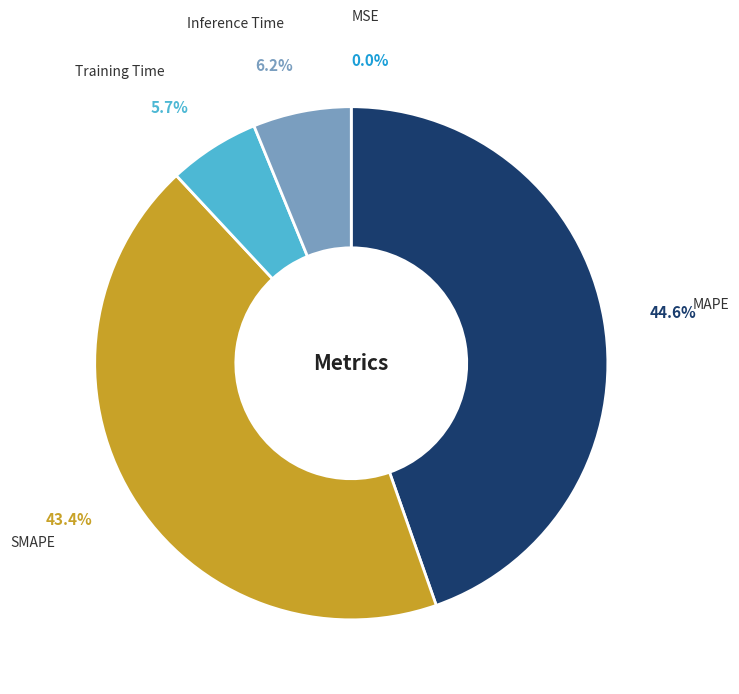

To the nearest percent, what is the average slice percentage?

20%